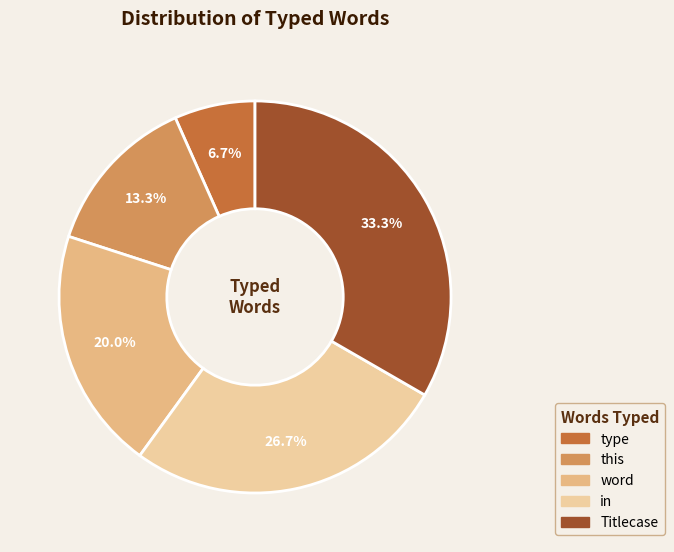

What is the change in value from type to in?

+3